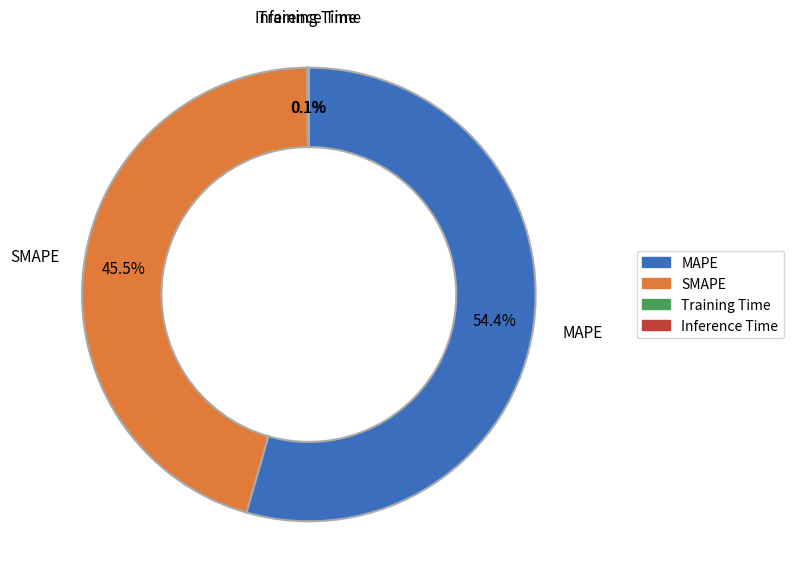

What is the ratio of the value at MAPE to the value at SMAPE?

1.2